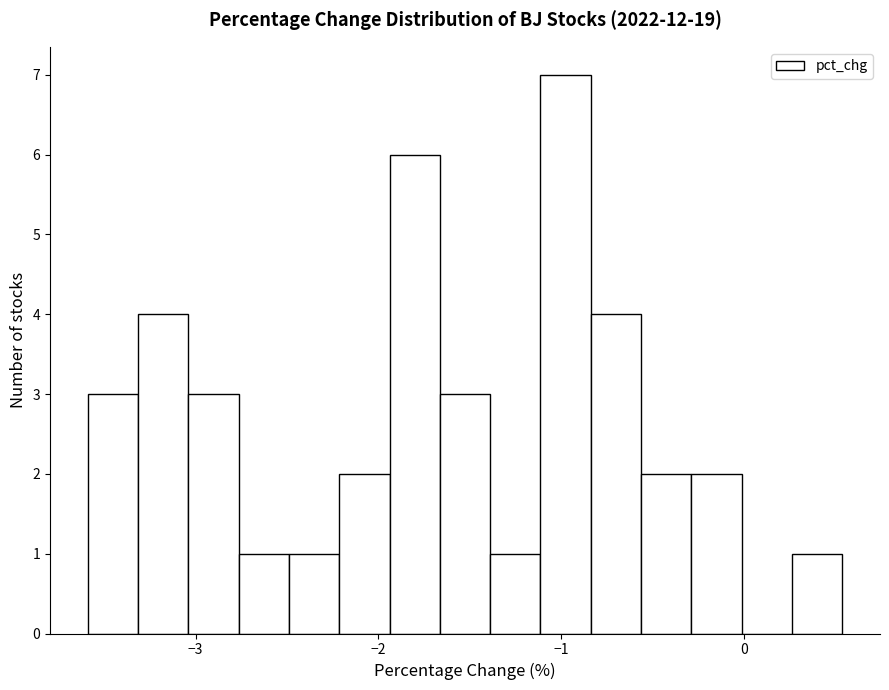

Read against the x-axis, roughly where is the centre of the tallest bar?

-1.0